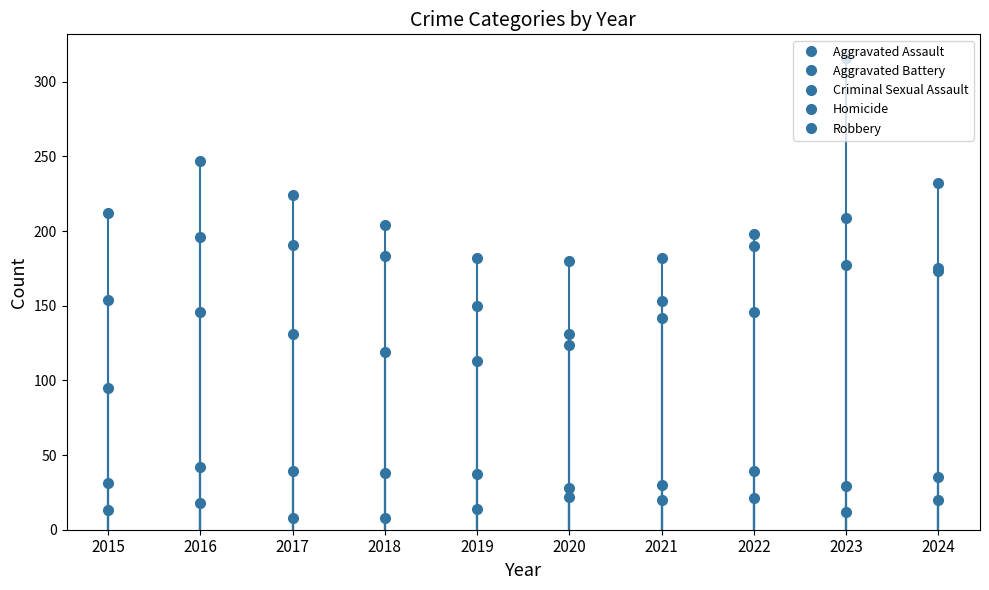

What is the difference between the second highest and second lowest values in the Criminal Sexual Assault series?

10